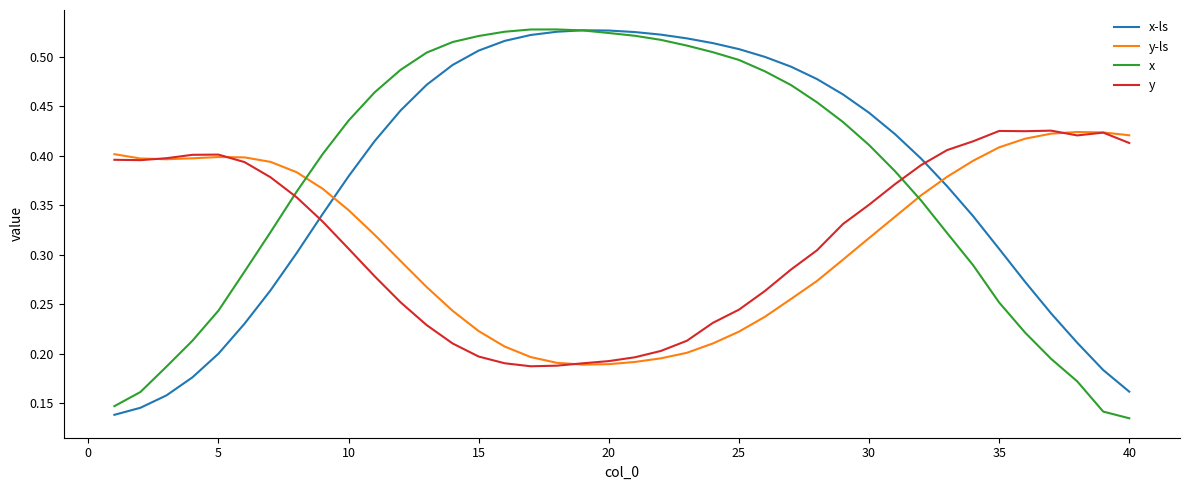

True or false: x and y intersect in this chart.

True